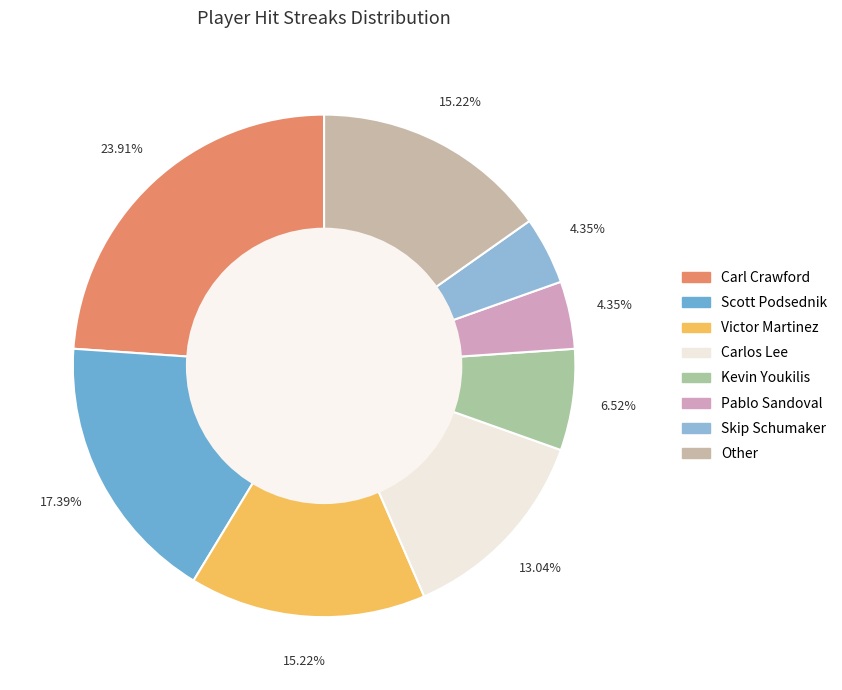

To the nearest percent, what is the difference between the largest and smallest slice percentages?

20%